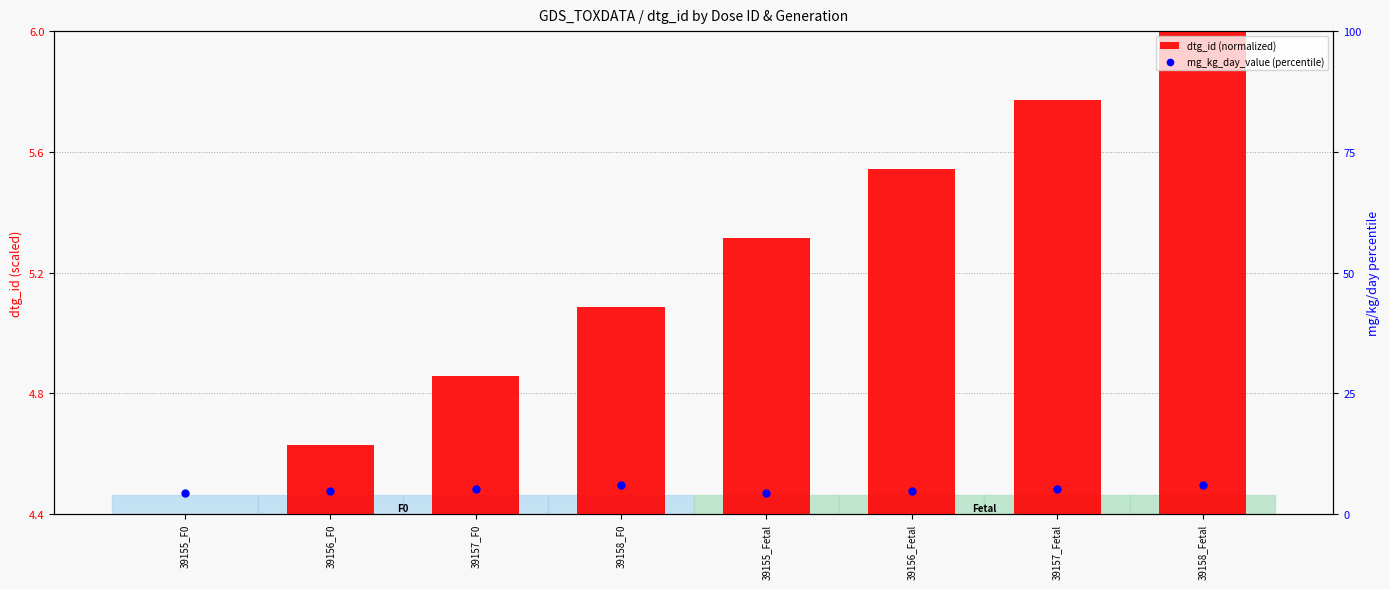

Which series contains the highest Y value?

mg_kg_day_value (percentile)